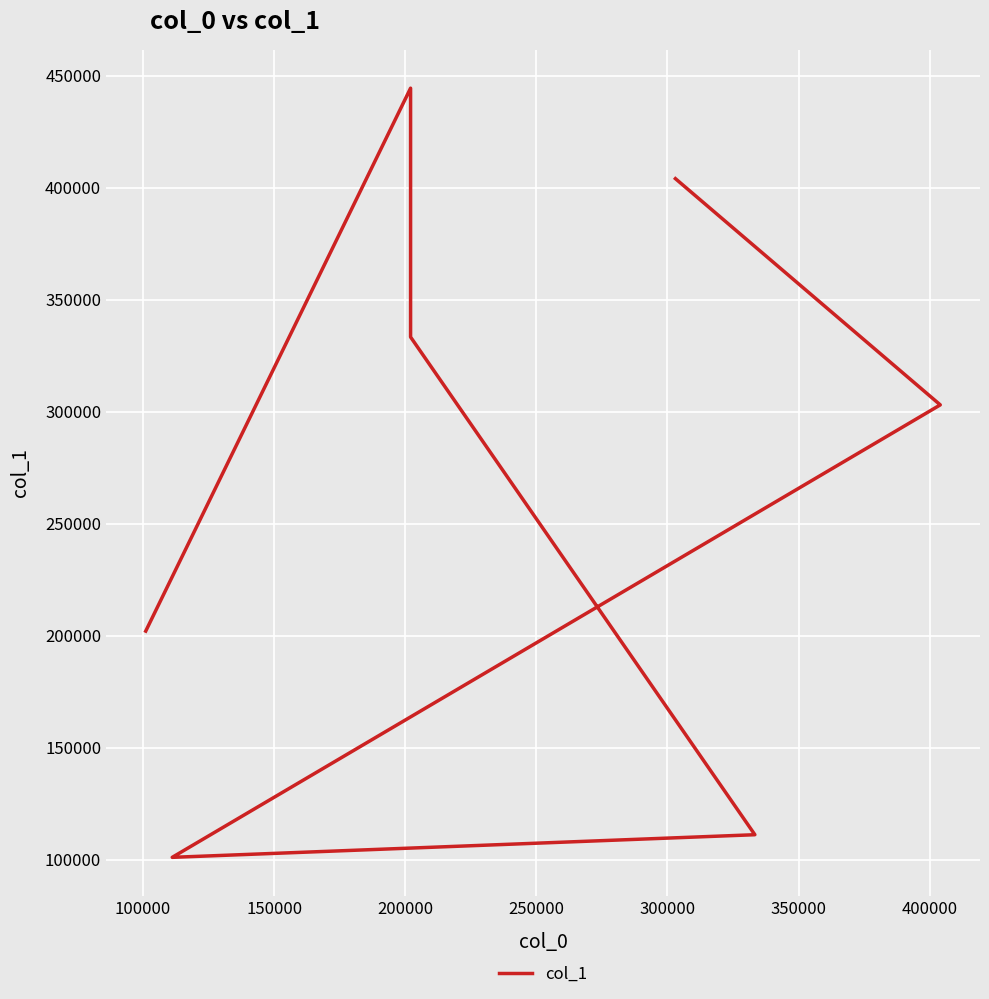

Reading right to left, extract all data points from this chart.

404040	303030	101010	111111	333333	444444	202020